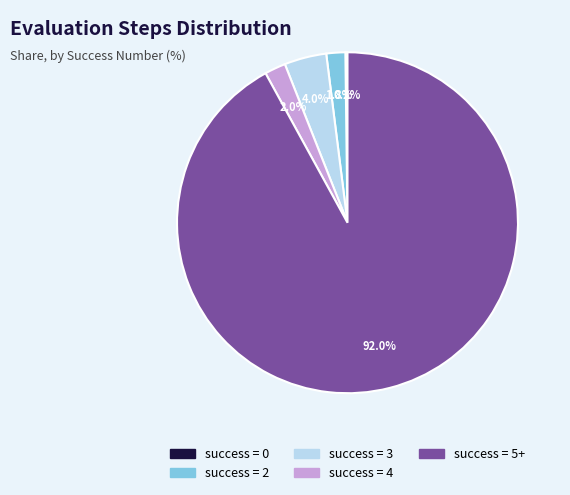

What portion of the pie excludes success = 5+?

8.0%